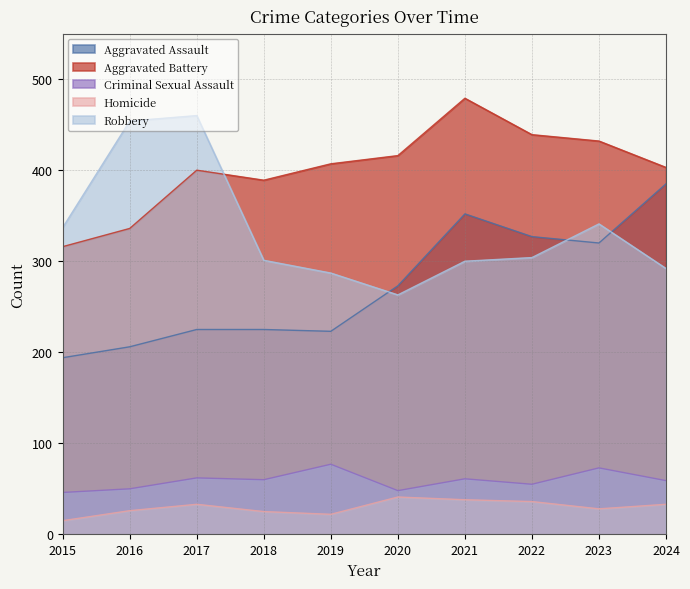

The value of Aggravated Battery at 2016 is 336. True or false?

True